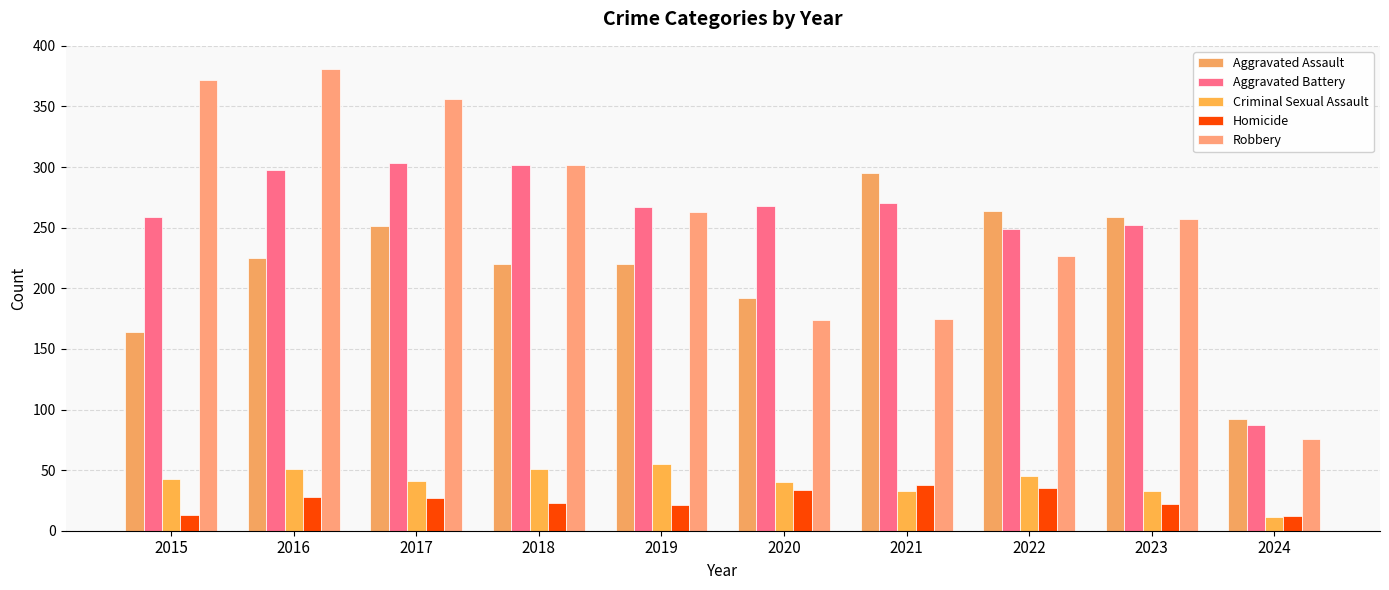

Reading left to right, transcribe all the data shown in this chart.

Aggravated Assault: 164	225	251	220	220	192	295	264	259	92
Aggravated Battery: 259	298	303	302	267	268	270	249	252	87
Criminal Sexual Assault: 43	51	41	51	55	40	33	45	33	11
Homicide: 13	28	27	23	21	34	38	35	22	12
Robbery: 372	381	356	302	263	174	175	227	257	76